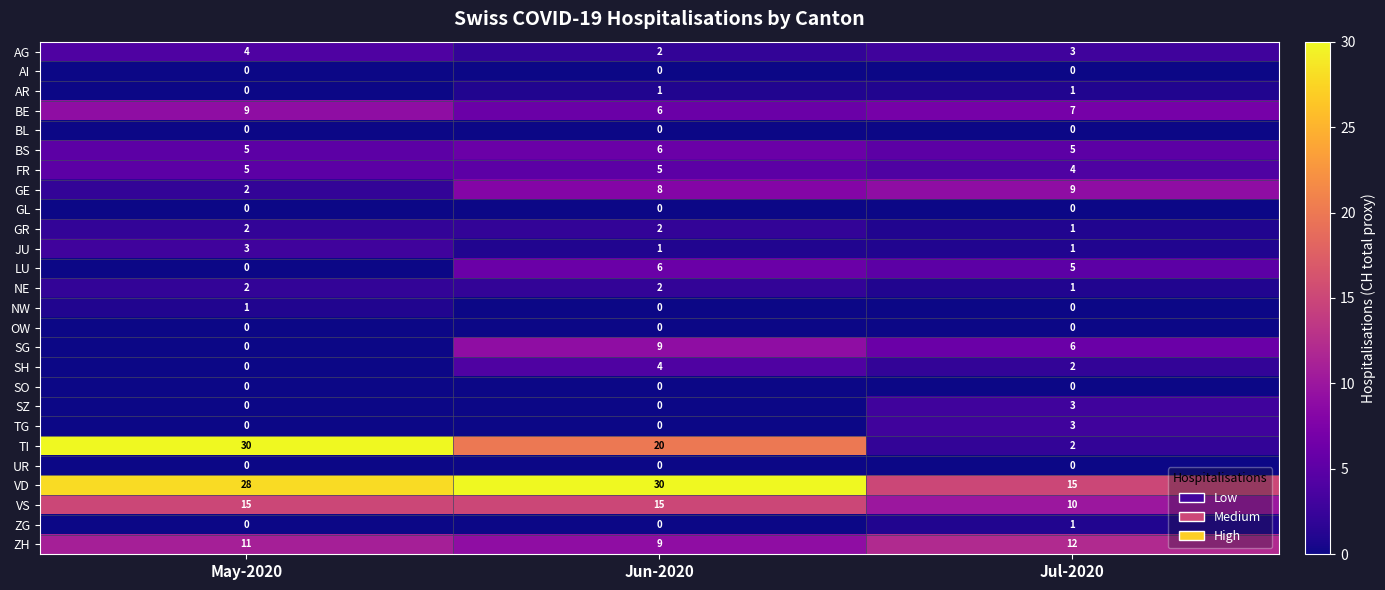

What is the sum of the AG values at May-2020 and Jun-2020?

6